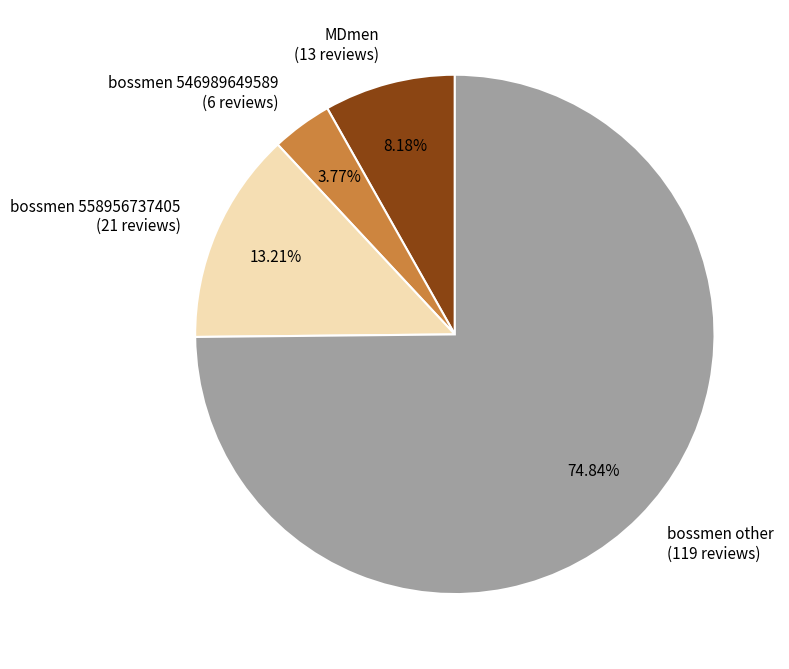

Is there a majority slice in this chart?

Yes